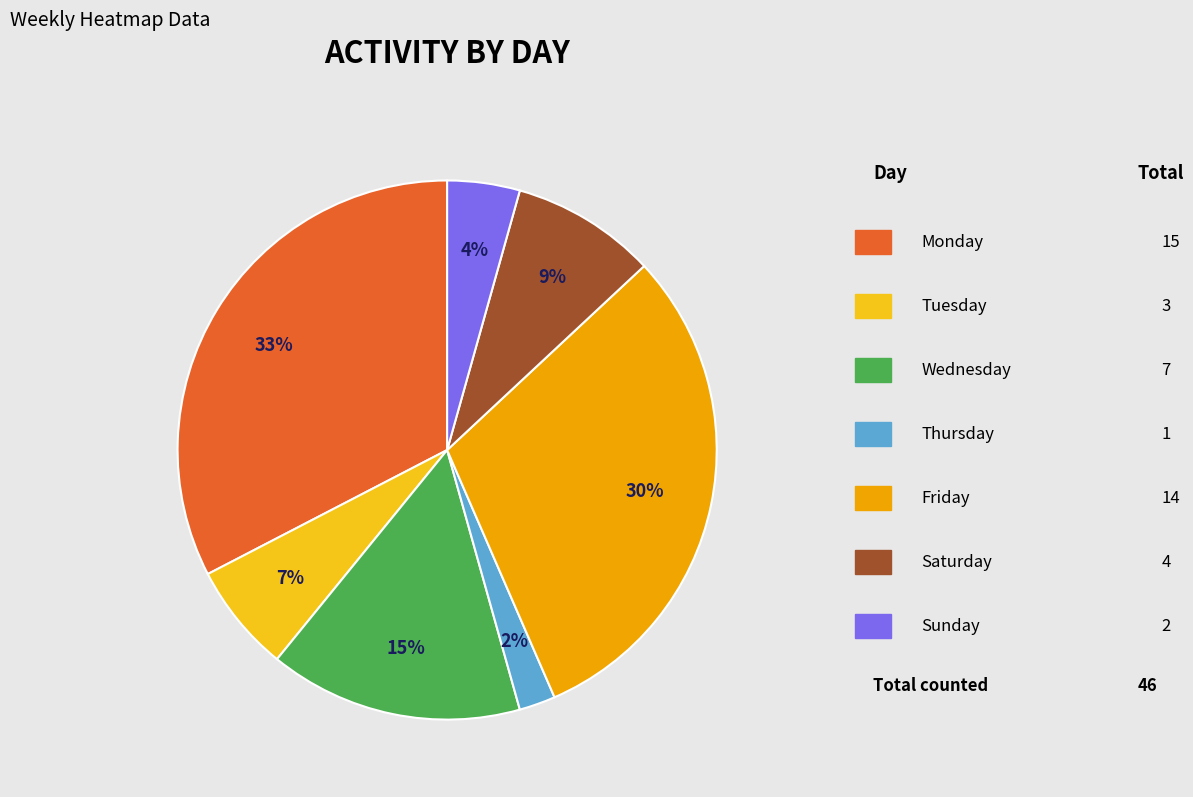

Is there any slice that represents more than half of the pie?

No